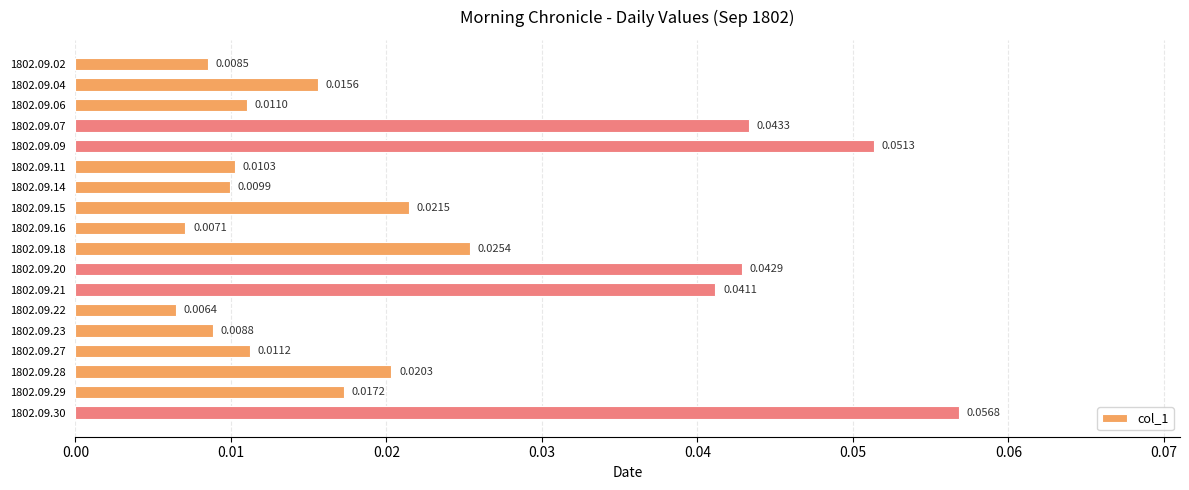

How many bars are there in total?

18